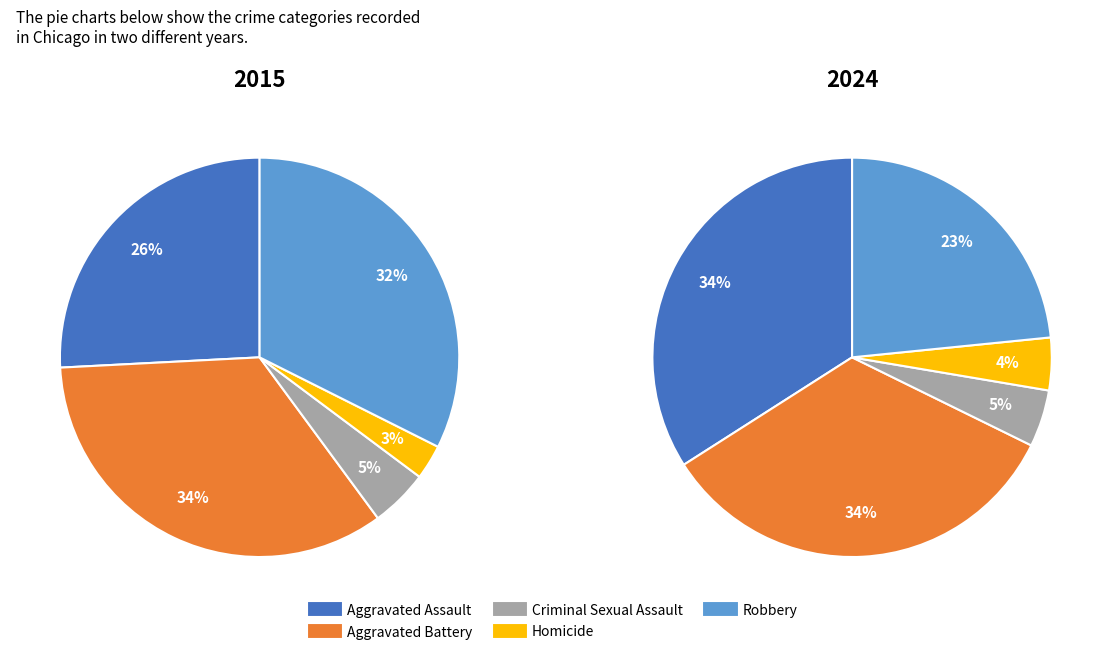

The Aggravated Battery slice represents 28% of the pie. True or false?

False